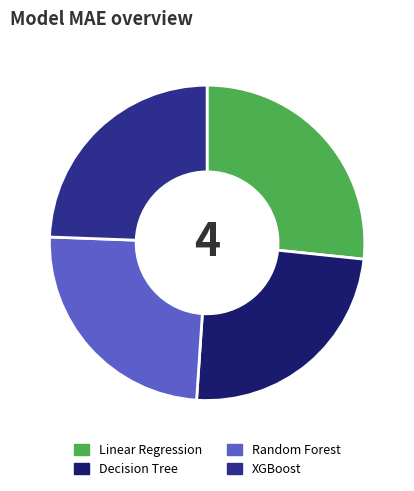

Do Linear Regression and Decision Tree together represent more than half of the pie?

Yes